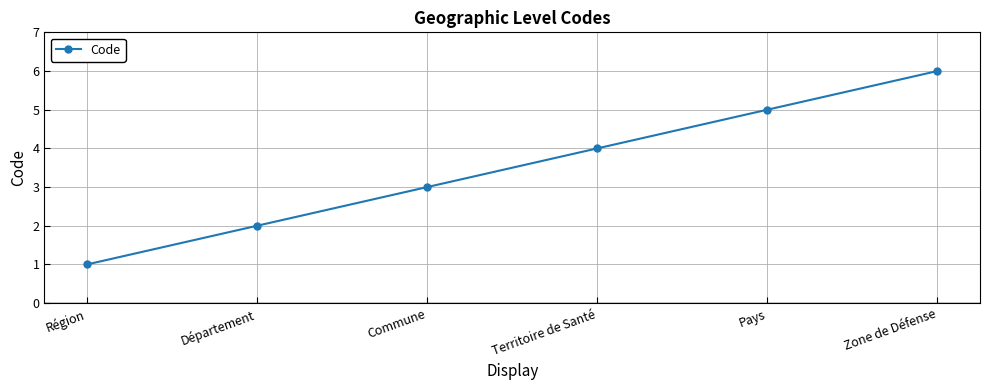

What position from the left is Zone de Défense?

6